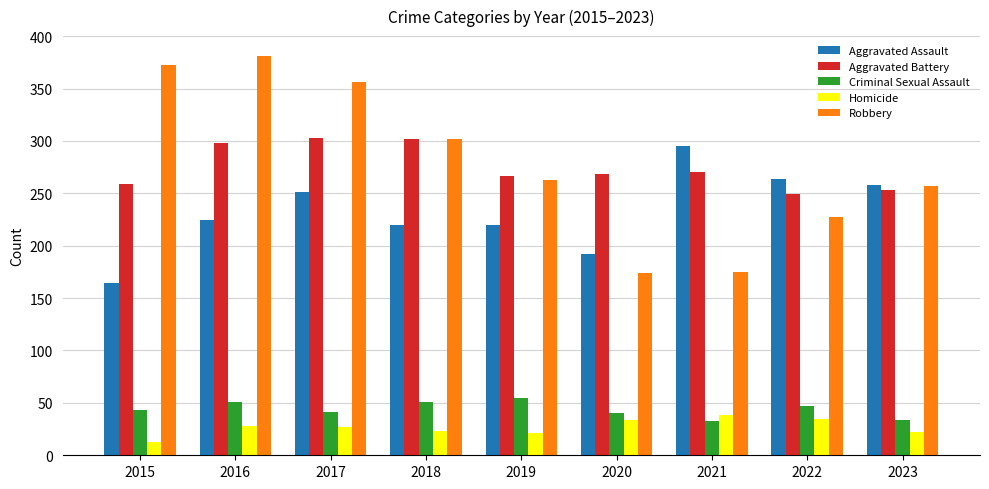

The Aggravated Battery series shows 69 at 2017. True or false?

False